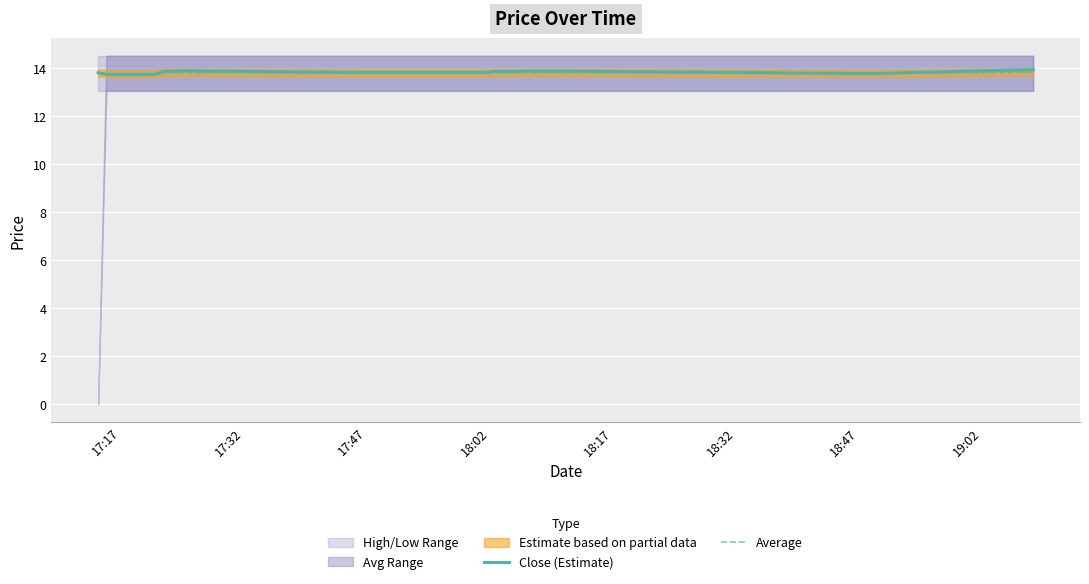

What is the minimum value for Average?

13.8